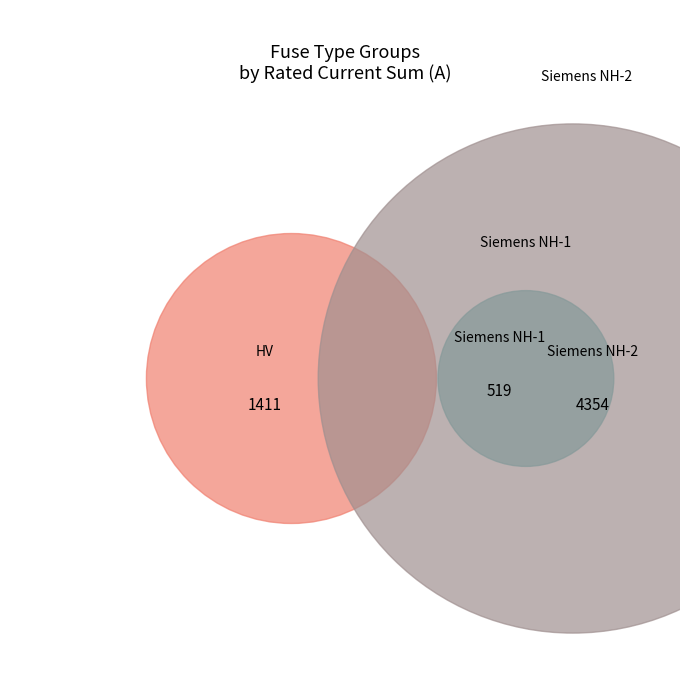

Does HV 50A represent more than half of the total?

No